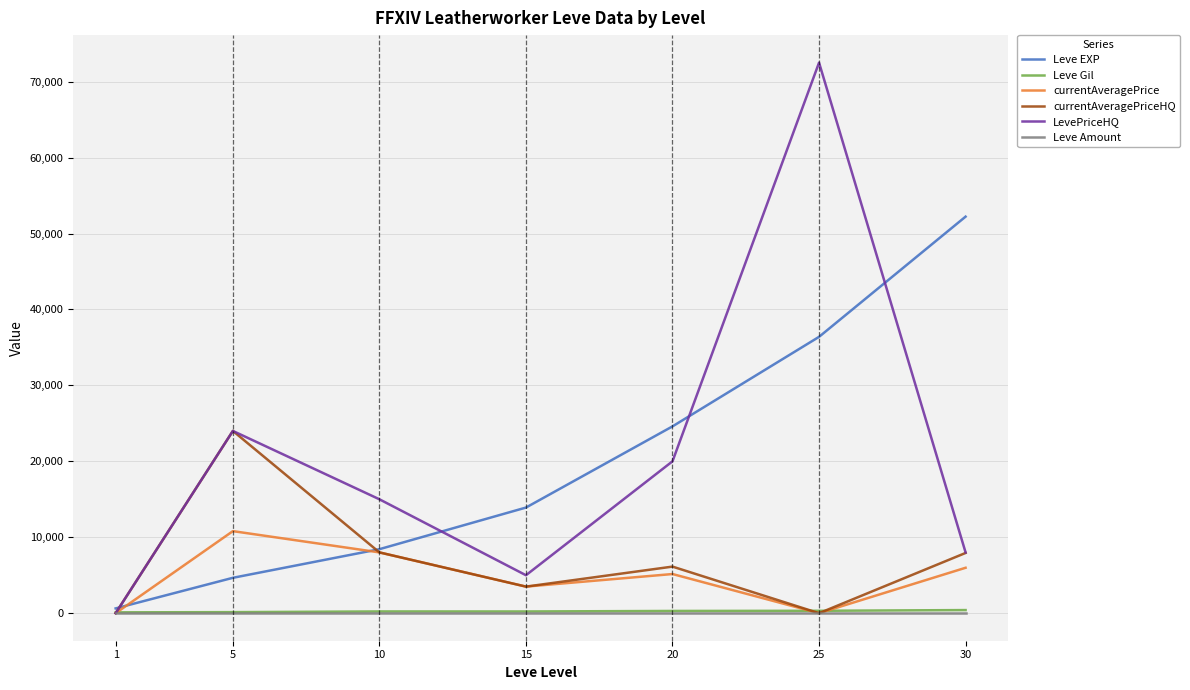

What are all the series names shown in the legend?

Leve EXP, Leve Gil, currentAveragePrice, currentAveragePriceHQ, LevePriceHQ, Leve Amount